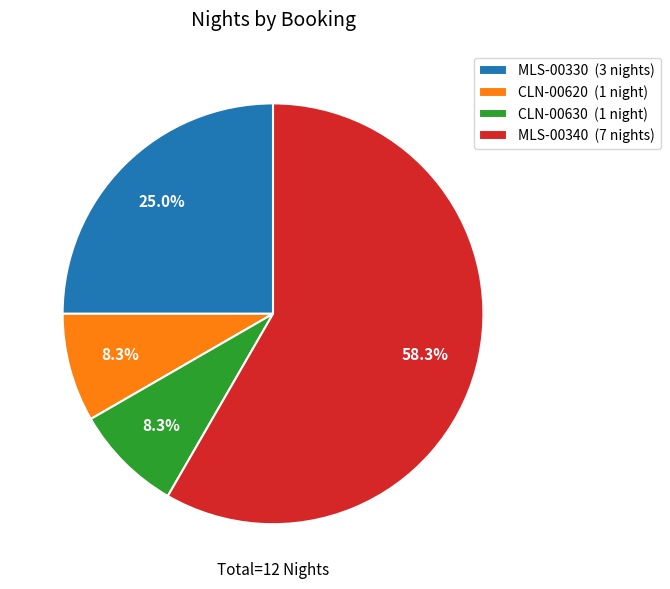

What percentage is the CLN-00630 slice, to the nearest percent?

8%